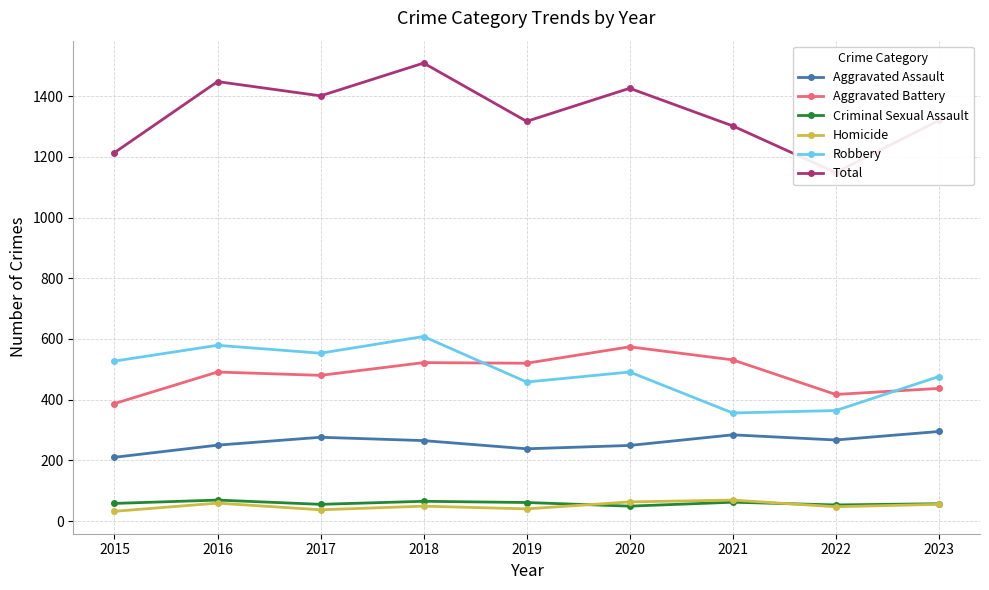

True or false: Aggravated Battery has more than 1 points higher than both neighbors.

True